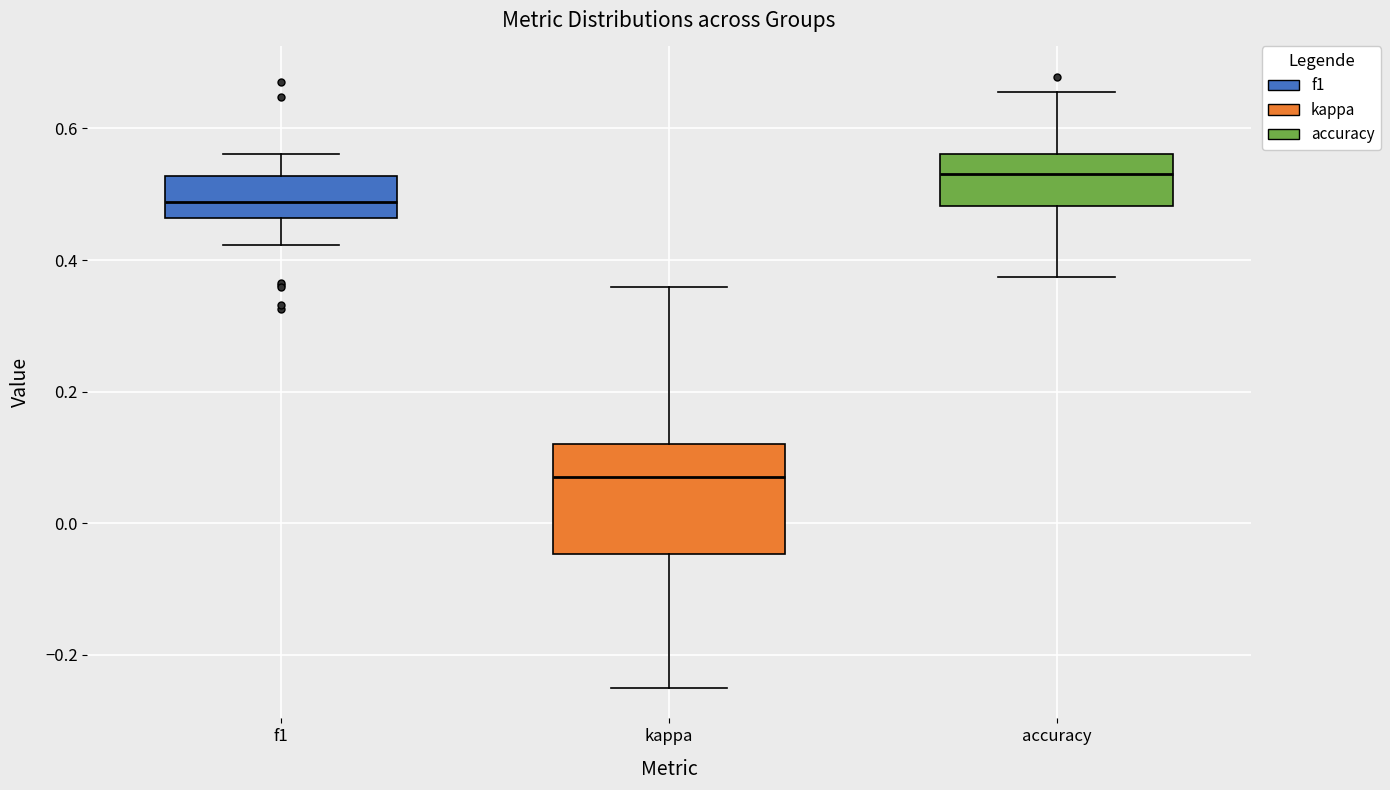

Reading left to right, transcribe this box plot: for each box, give where its median line is, the range the box spans, and where its two whiskers end, as read against the y-axis. The values are not printed on the chart, so give them approximately, as read against the axis.

f1: median 0.48, box 0.46 to 0.52, whiskers 0.42 to 0.56
kappa: median 0.06, box -0.04 to 0.12, whiskers -0.24 to 0.36
accuracy: median 0.54, box 0.48 to 0.56, whiskers 0.38 to 0.66